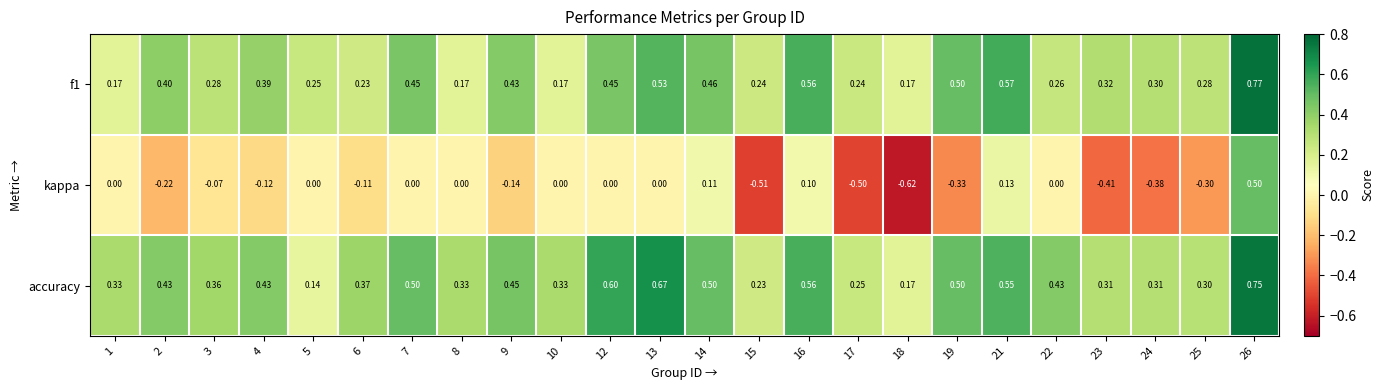

At how many categories does at least one series exceed 0?

24